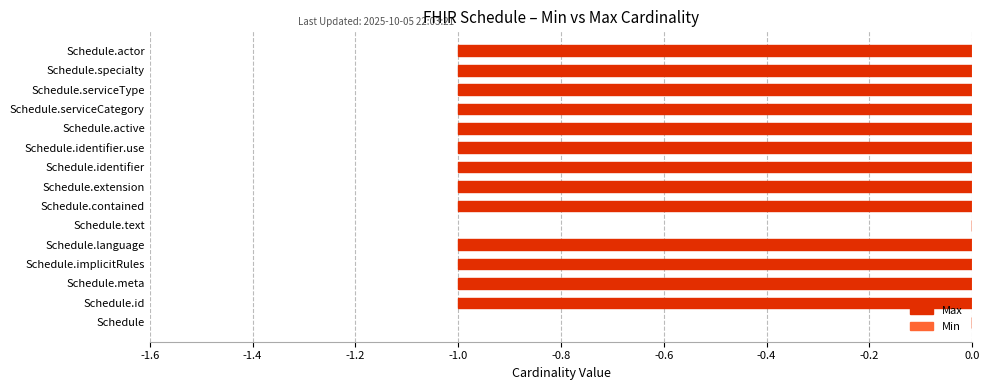

What is the sum of all values?

-13